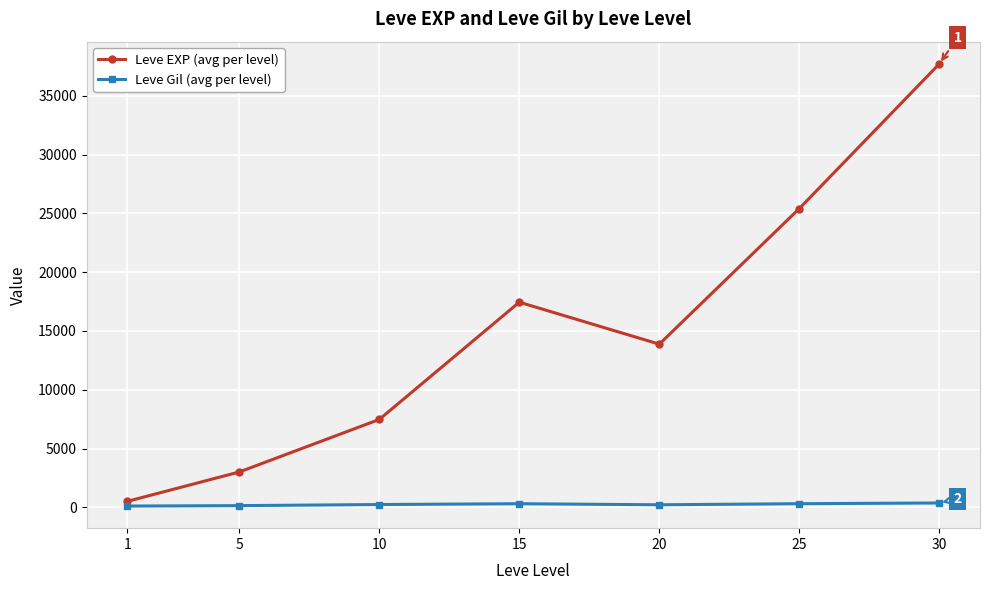

How many interior local peaks does the Leve EXP (avg per level) series have?

1